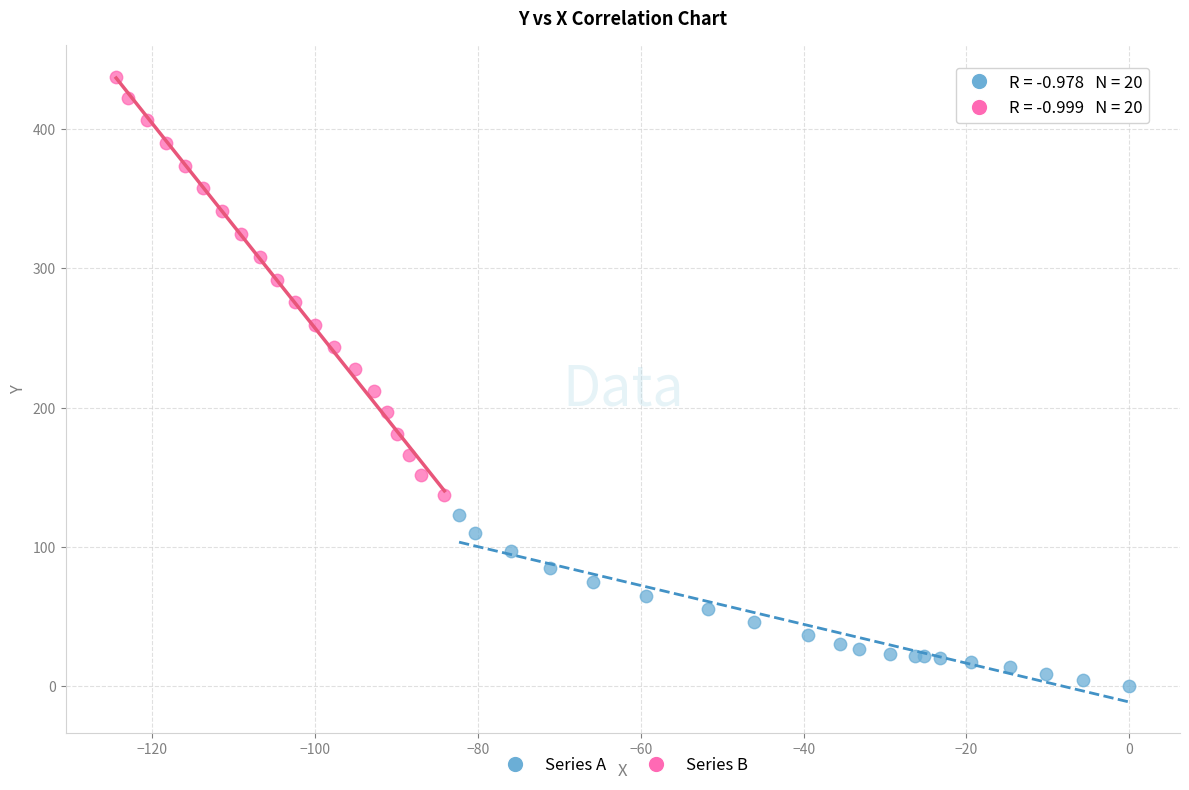

Which series has the widest spread of Y values?

Series B